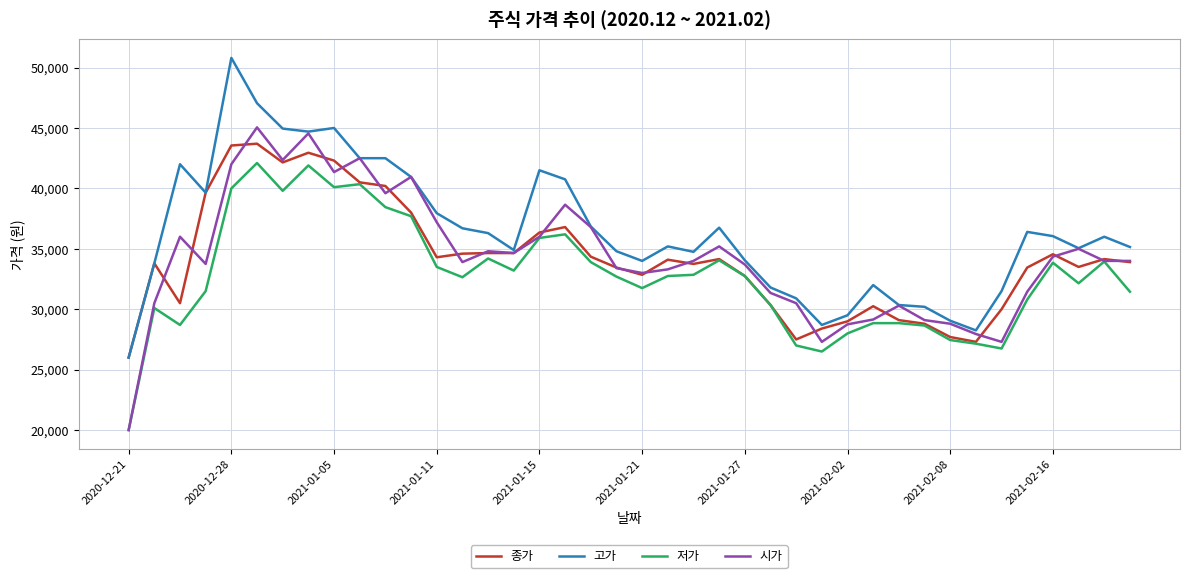

What is the difference between the maximum and minimum values in the 시가 series?

25050